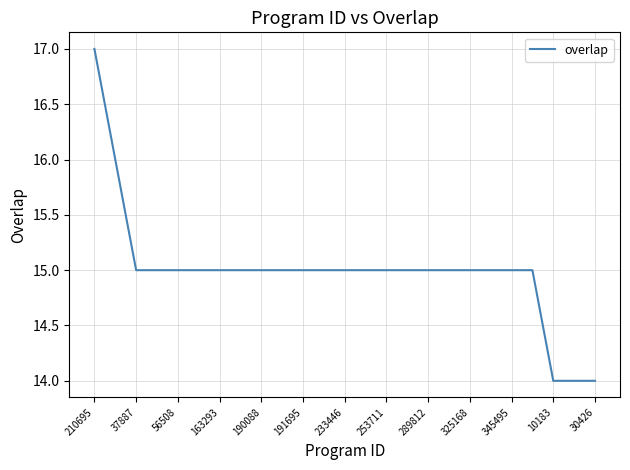

What is the greatest value displayed?

17